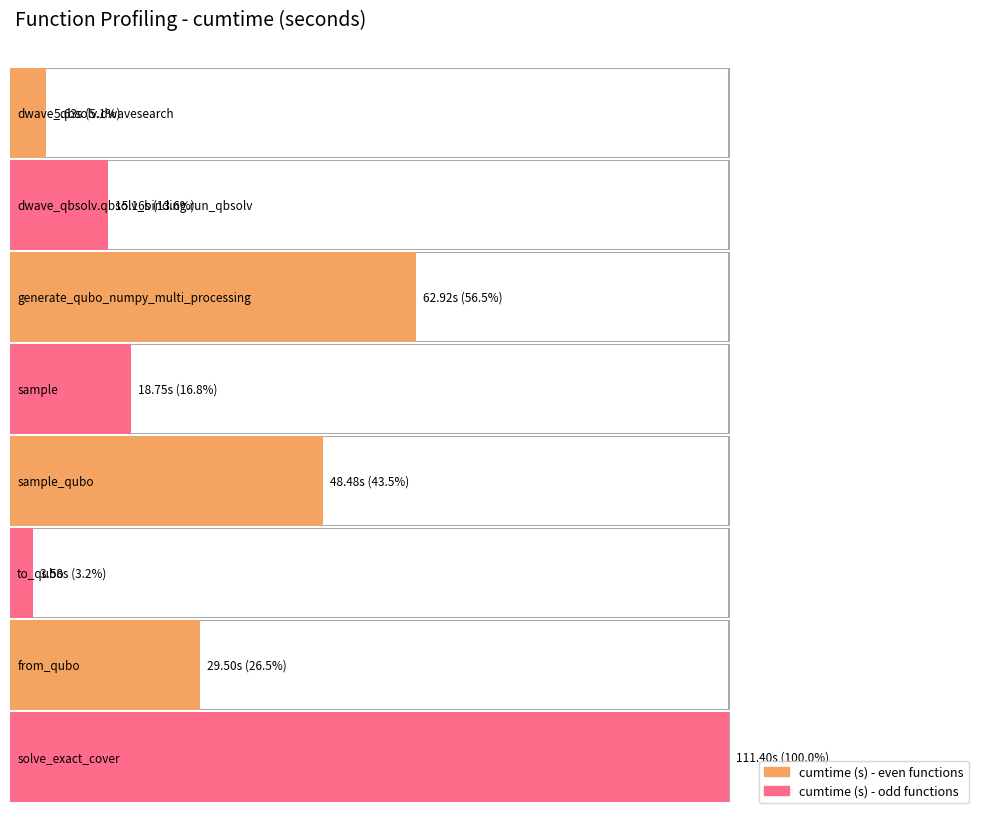

Does the chart contain stacked bars?

No